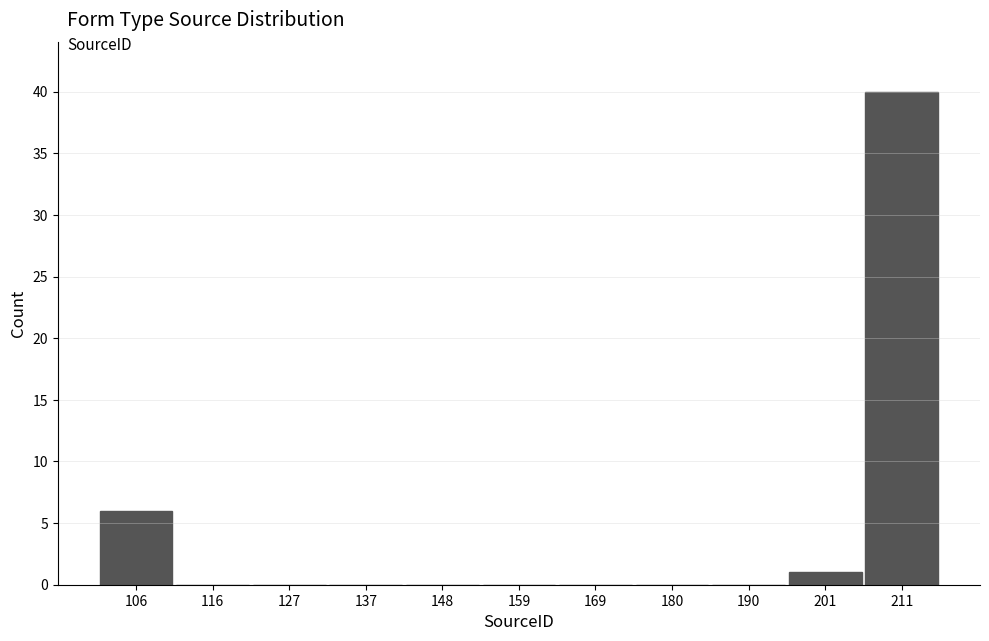

How tall is the bar that spans 102 to 112 on the x-axis? Neither the bar edges nor the heights are printed on the chart, so give them approximately, as read against the axes.

6